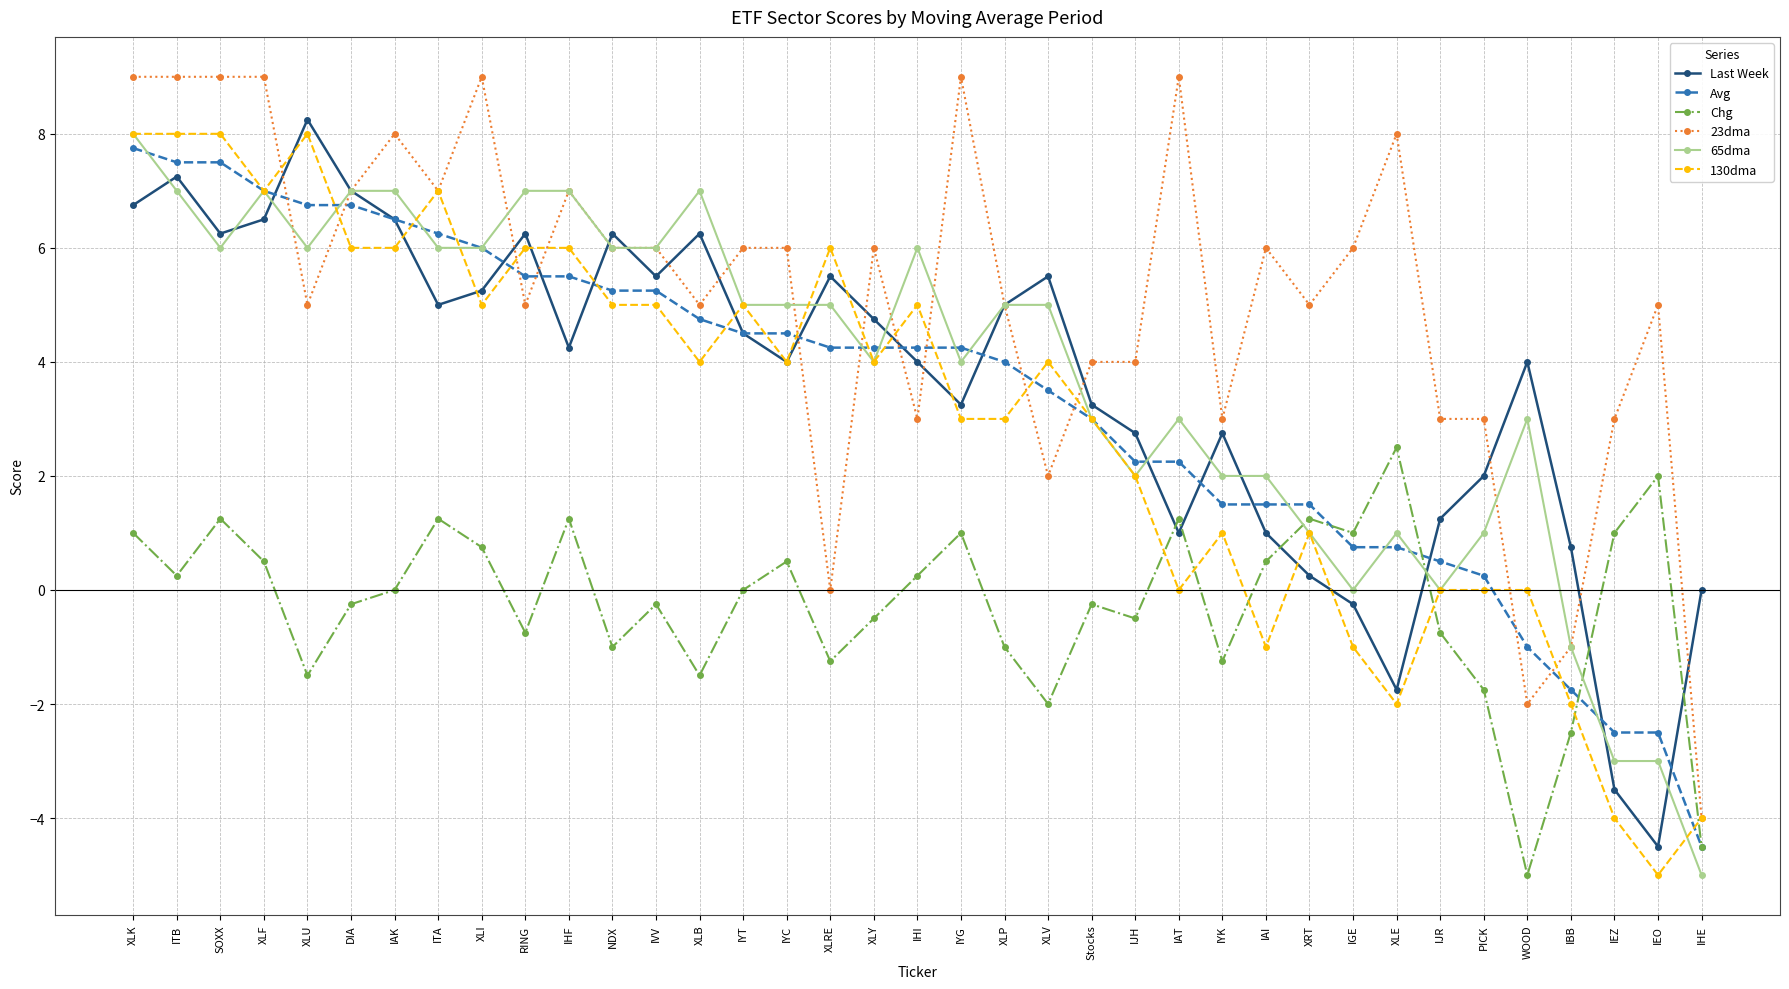

Rank the series at IHI from lowest to highest value.

Chg, 23dma, Last Week, Avg, 130dma, 65dma